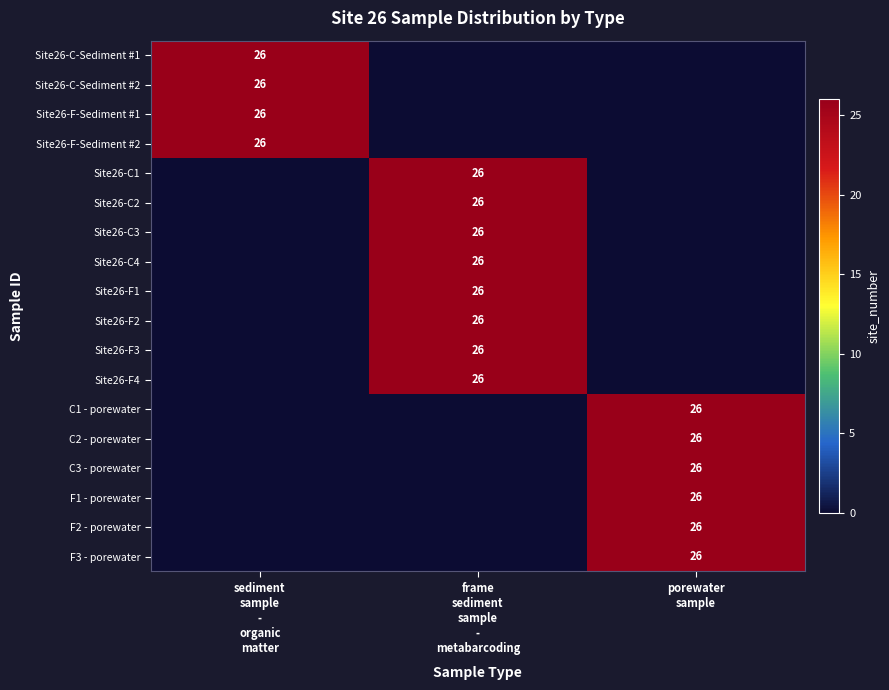

The Site26-C4 series shows 16 at sediment sample - organic matter. True or false?

False